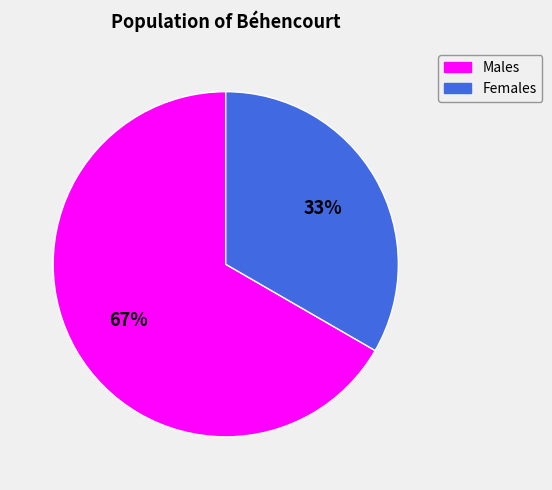

Which category has the biggest portion of the pie?

Males